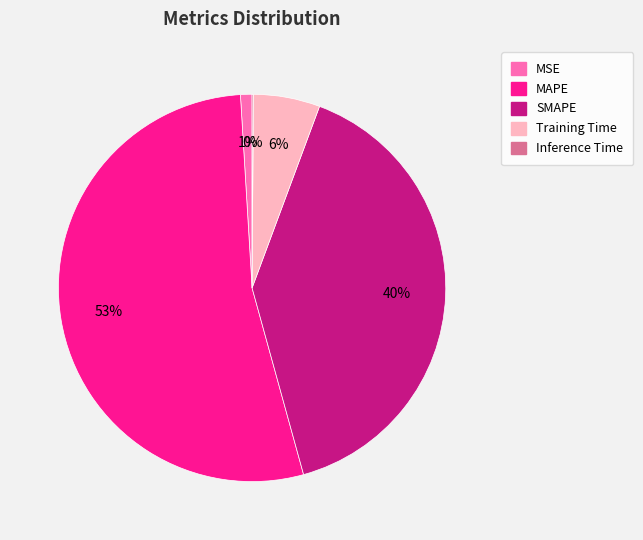

Which category has the biggest portion of the pie?

MAPE